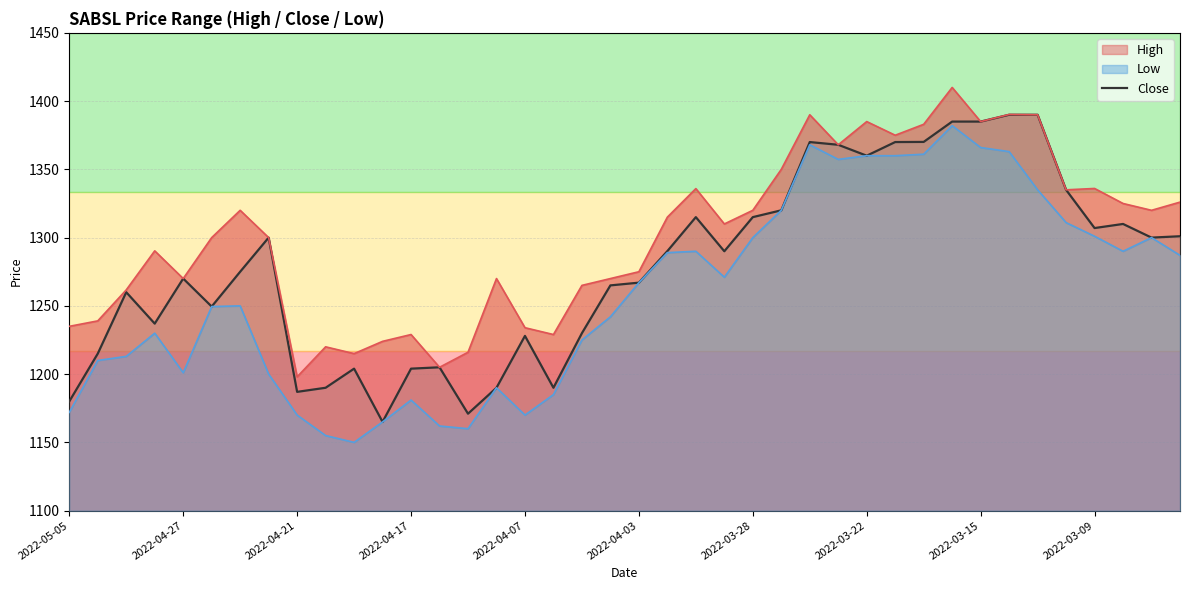

True or false: Close has a value of 1187.0 at 2022-04-21.

True